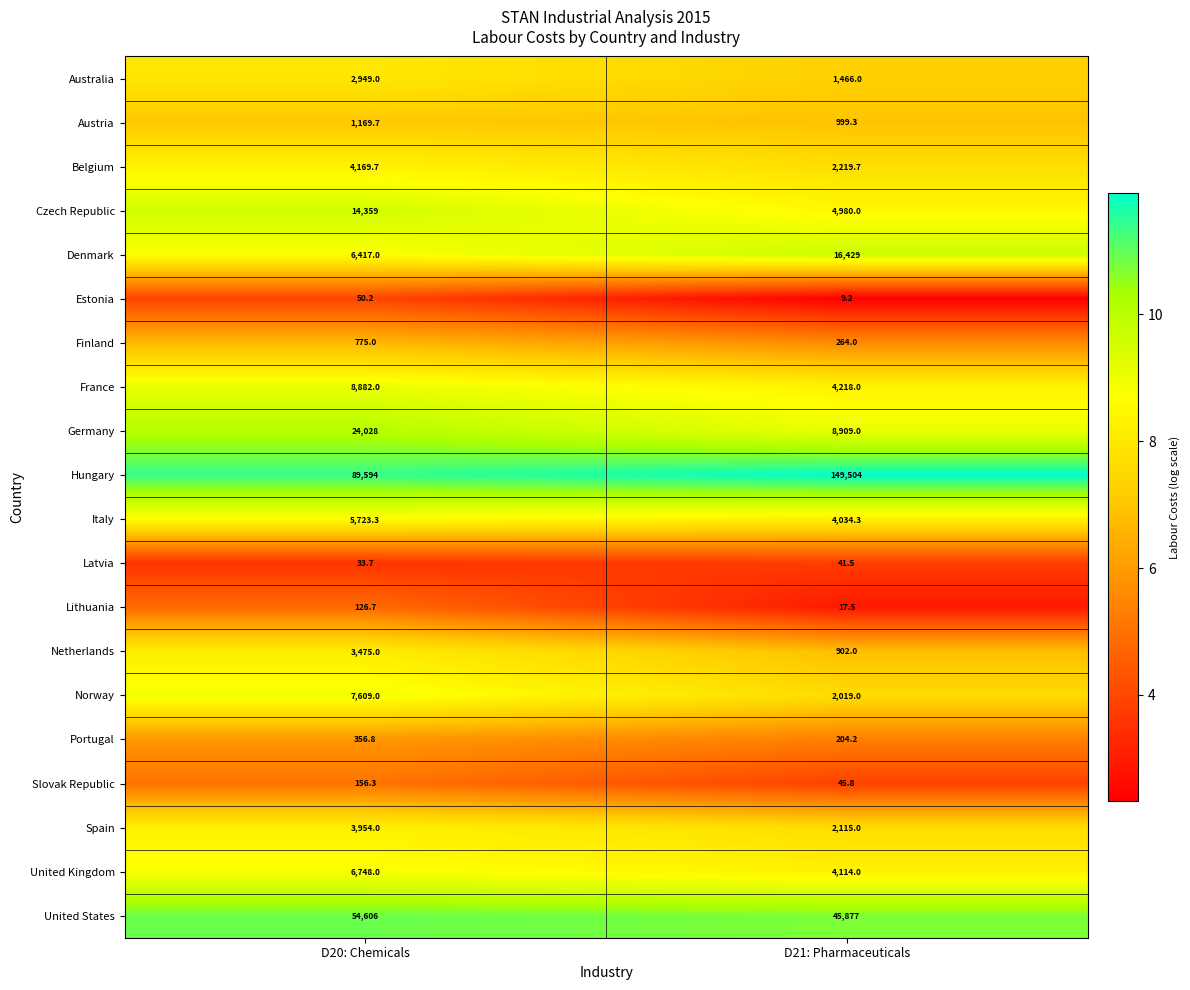

How many series are shown in this chart?

20